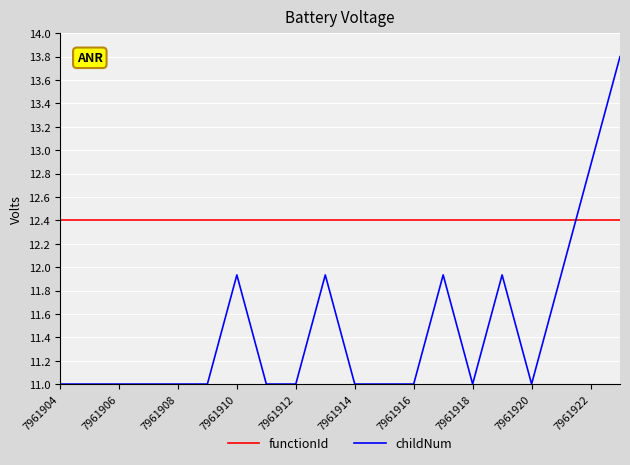

List the series in order of their peak value, lowest first.

functionId, childNum